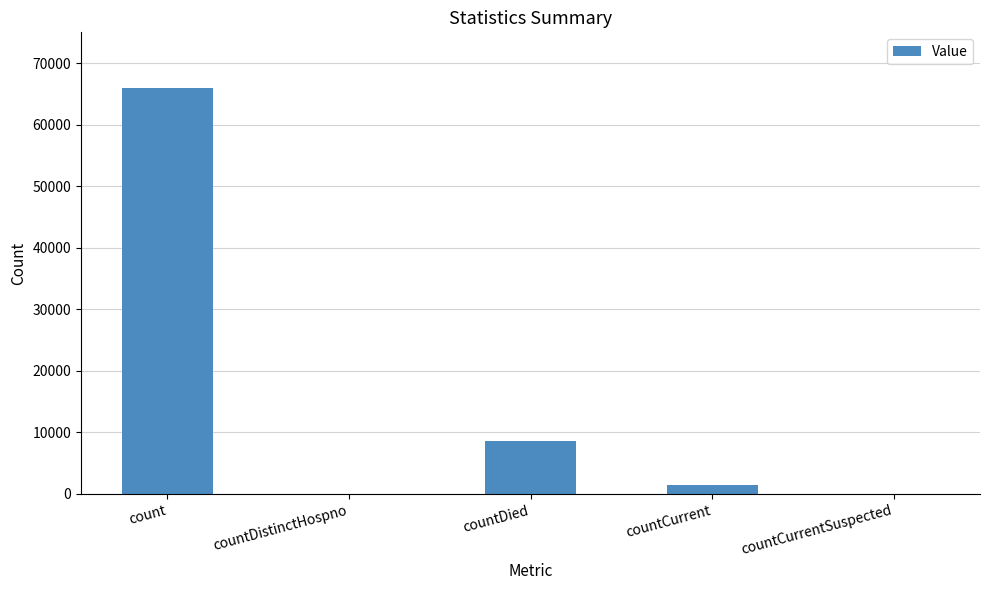

Read the value at countDied.

8539